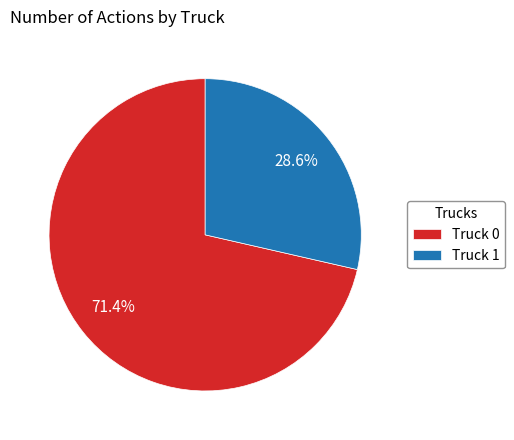

Approximately how many times larger is the value at Truck 0 compared to Truck 1?

2.5